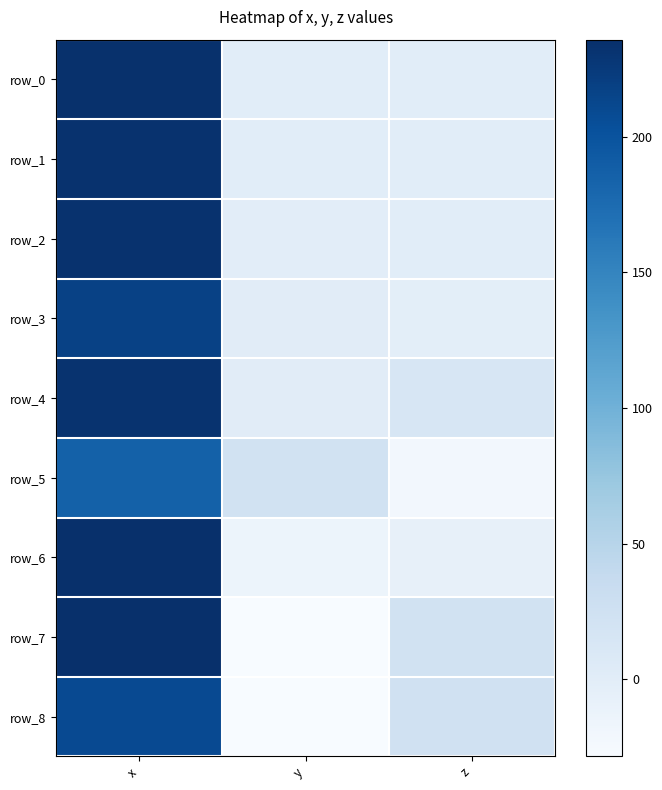

Reading right to left, transcribe all the data shown in this chart.

row_0: -0.2	-0.4	233.8
row_1: -0.1	-0.4	233.5
row_2: -0.1	-0.8	233.6
row_3: -2.3	1.3	217.7
row_4: 12.8	1.3	232.5
row_5: -21.4	21.5	186.1
row_6: -7.5	-14.6	235.8
row_7: 22.5	-28.5	235.5
row_8: 23.9	-27.7	209.1